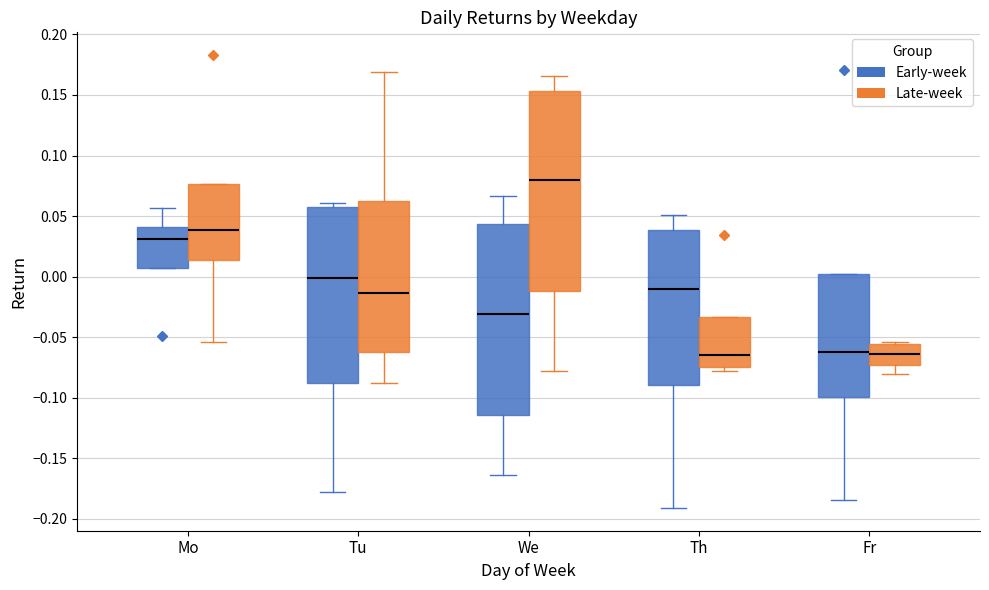

Which box is the tallest, from its lower edge to its upper edge?

We (Late-week)